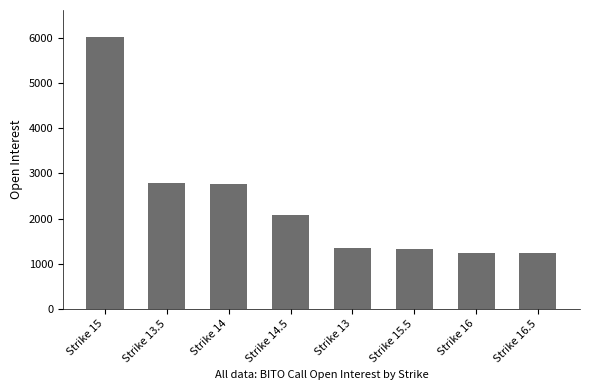

Which has a higher value, Strike 14.5 or Strike 13?

Strike 14.5